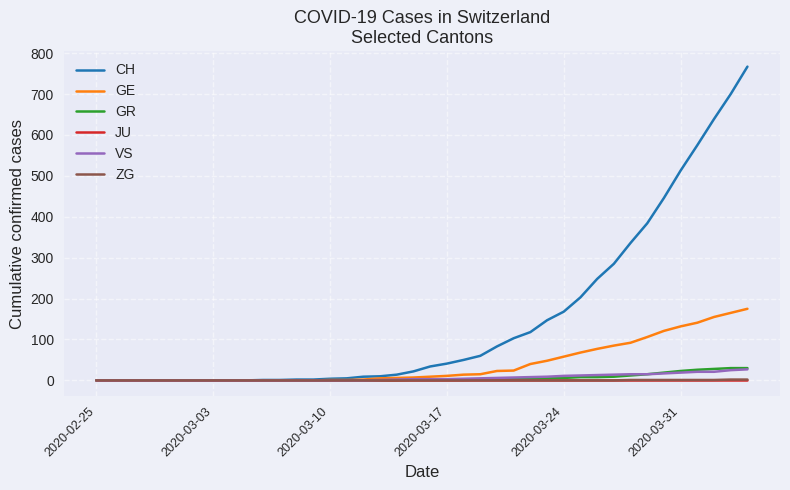

Count the number of data series in this chart.

6